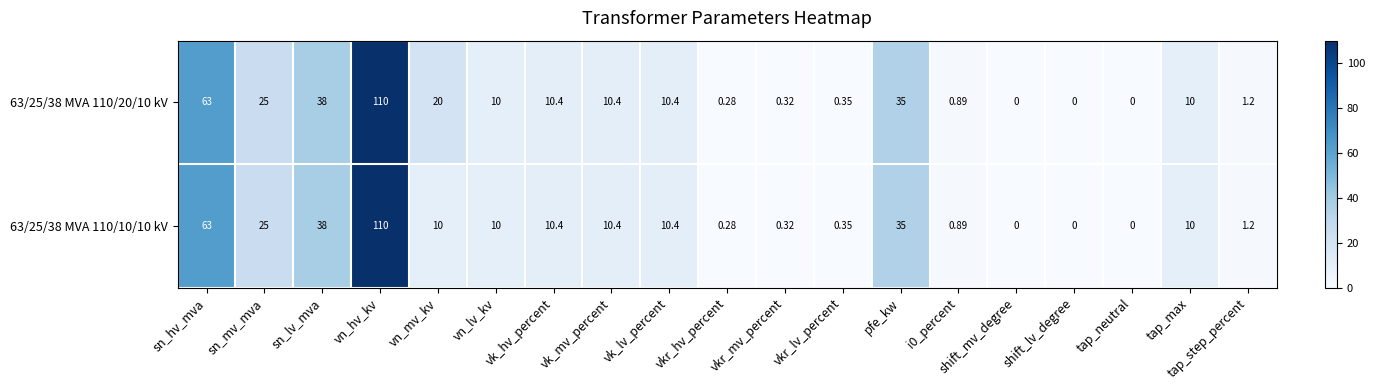

Count the number of data series in this chart.

2